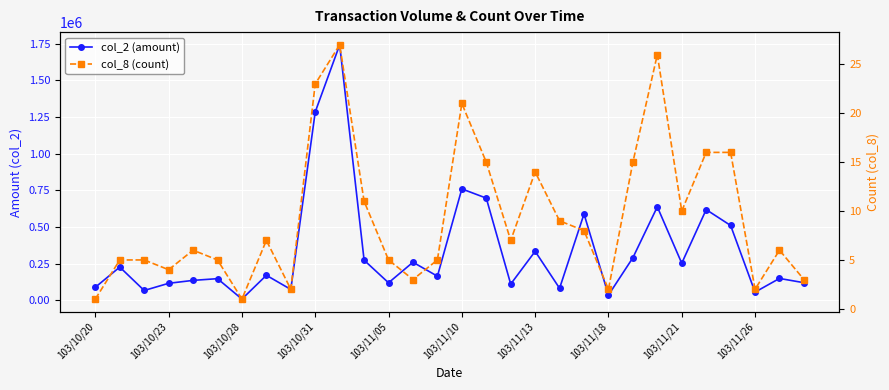

Where is col_2 (amount) nearest to the value 875980?

103/11/10